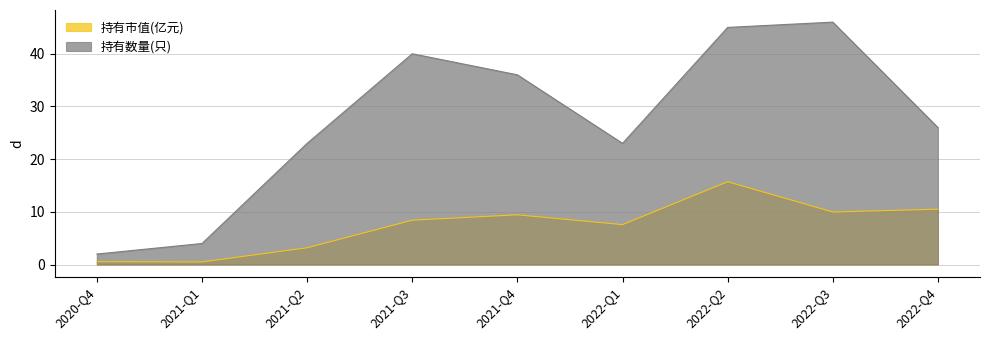

What is the sum of all 持有数量(只) values?

245.0